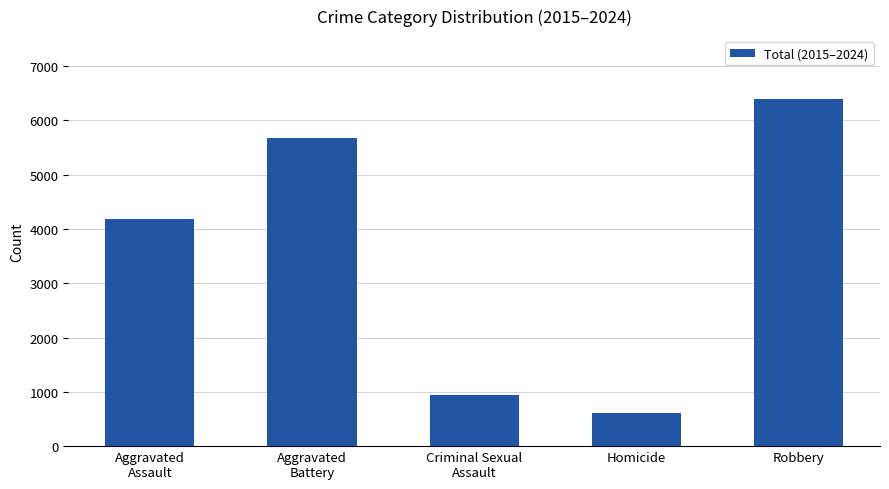

Reading left to right, extract all data points from this chart.

4183	5678	940	612	6401